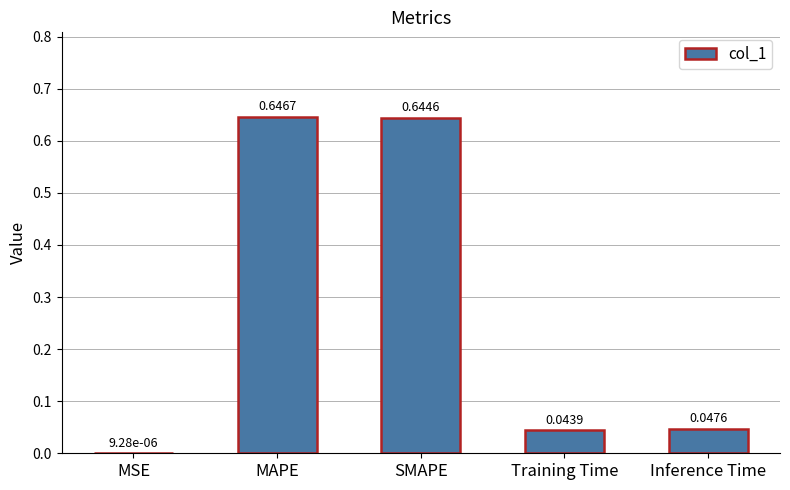

Between Inference Time and MSE, which is larger?

Inference Time